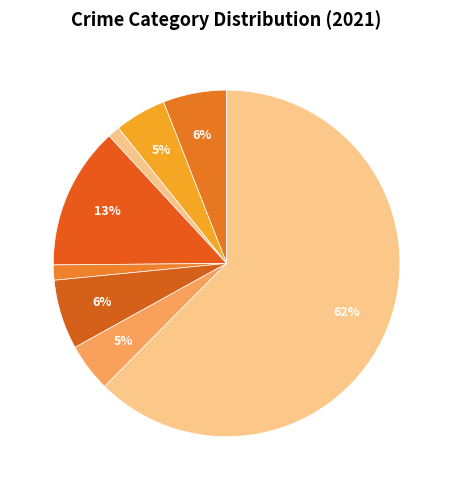

How many segments does this pie chart have?

8